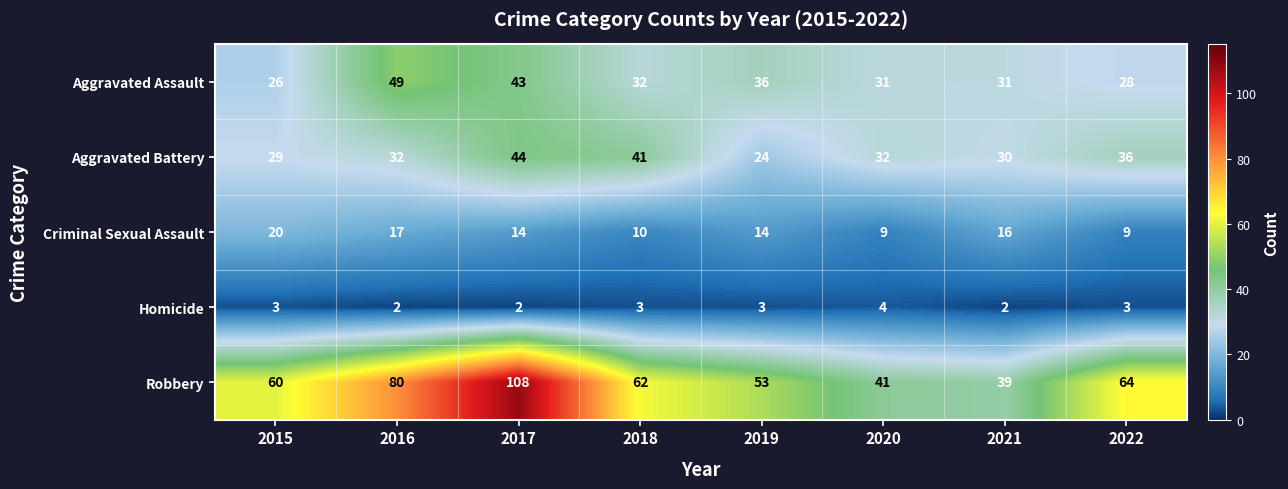

What is the difference between the Criminal Sexual Assault values at 2021 and 2020?

7